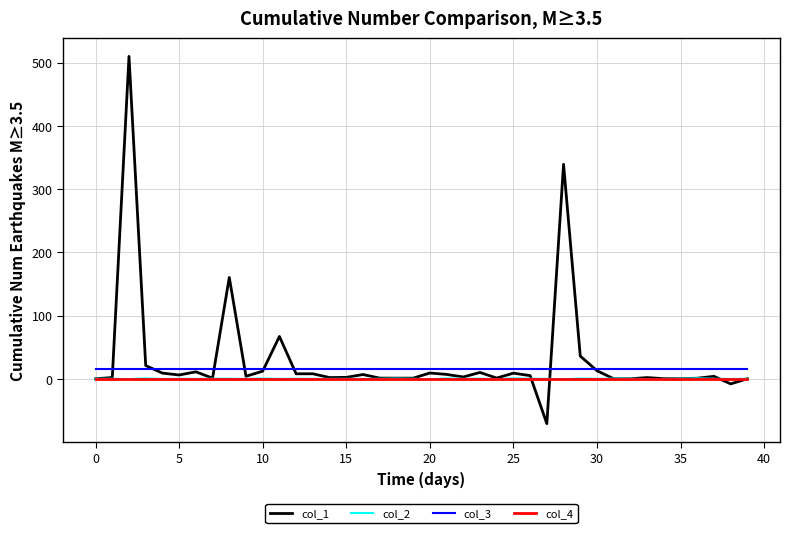

Which series has the largest range (max minus min)?

col_1